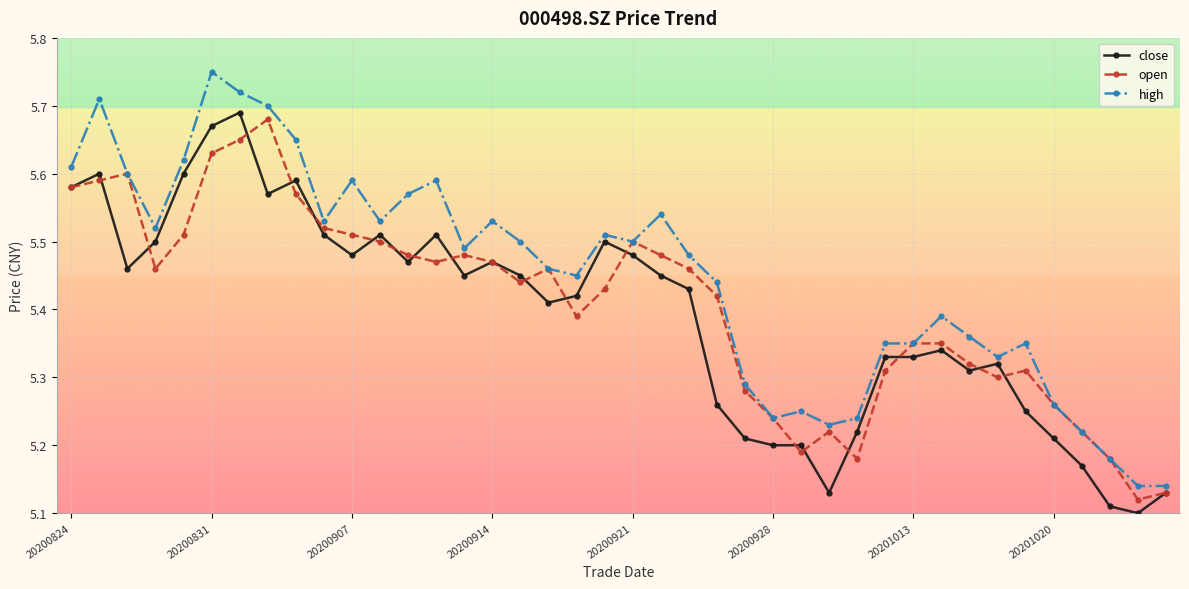

True or false: open has more than 0 interior local peaks.

True